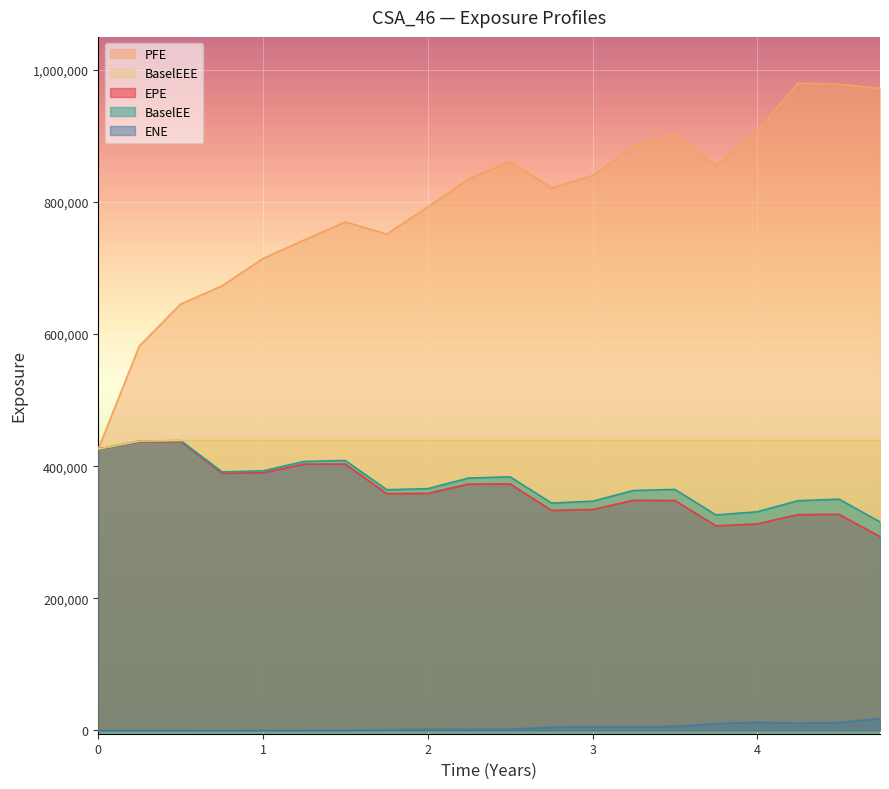

Count the number of data series in this chart.

5